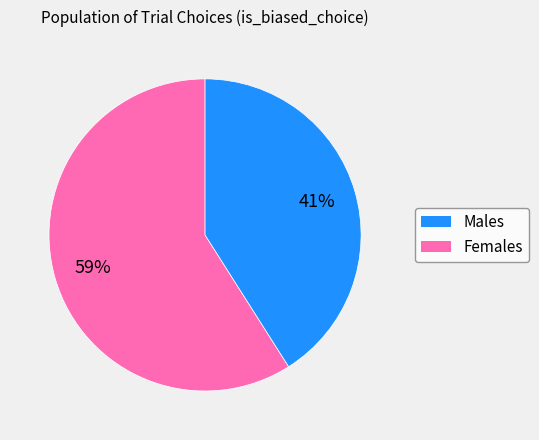

Does any single category account for the majority?

Yes